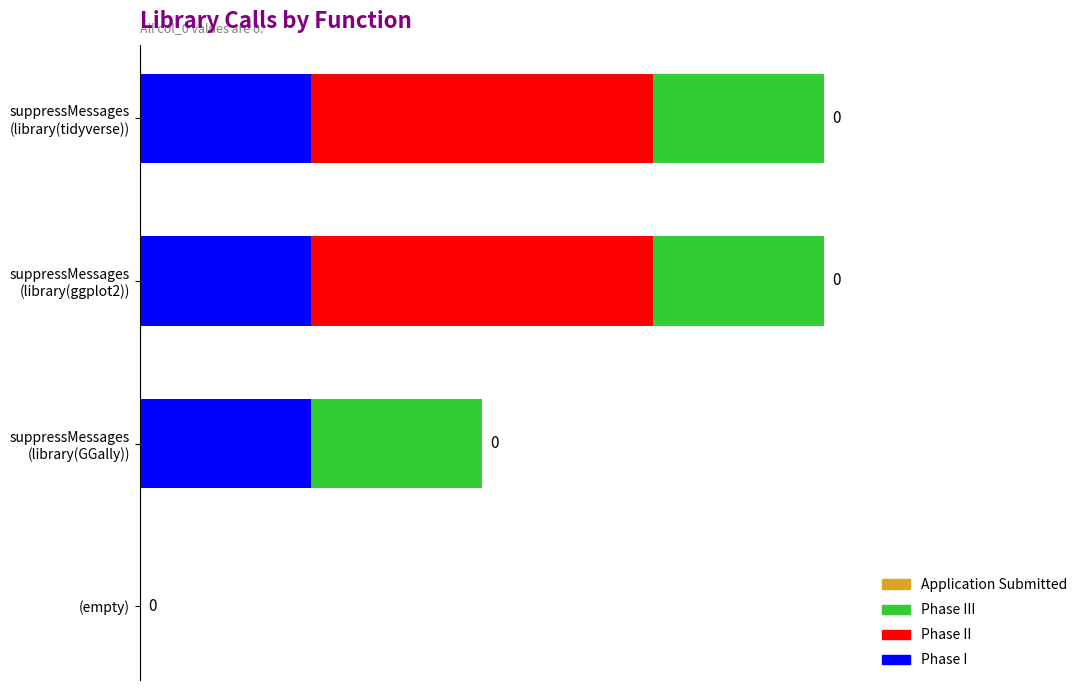

How many bars are there in each group?

4